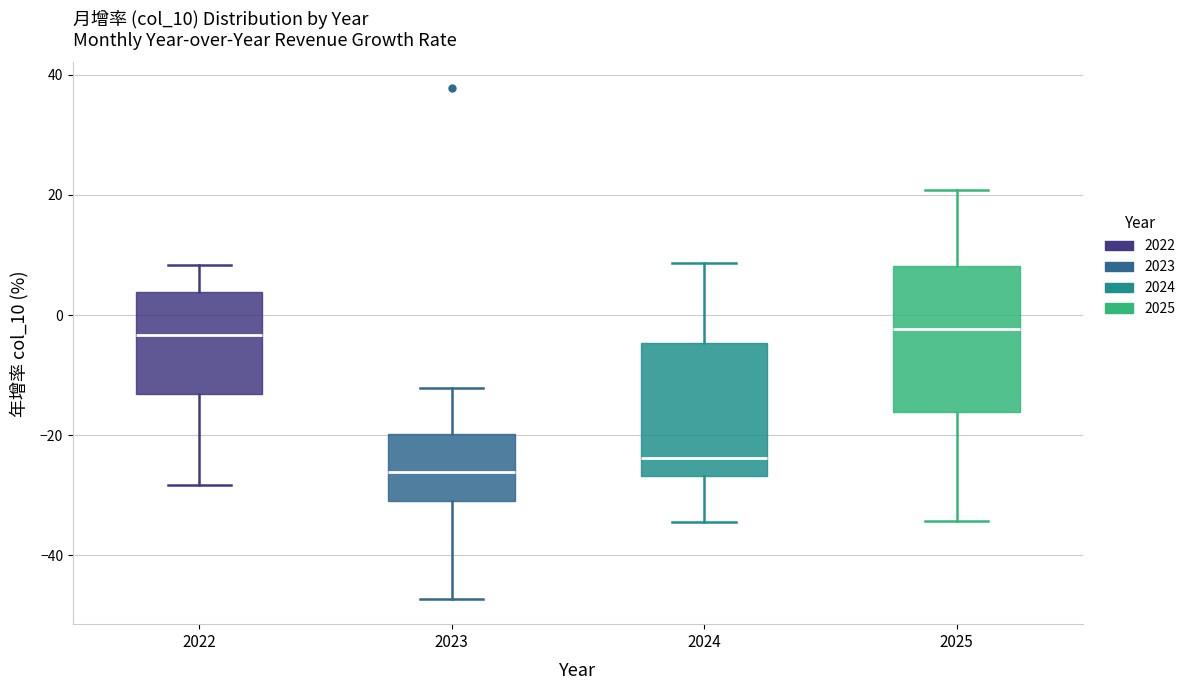

Where does the lower whisker of the box at x = 2024 end on the y-axis? The values are not printed on the chart, so give them approximately, as read against the axis.

-34